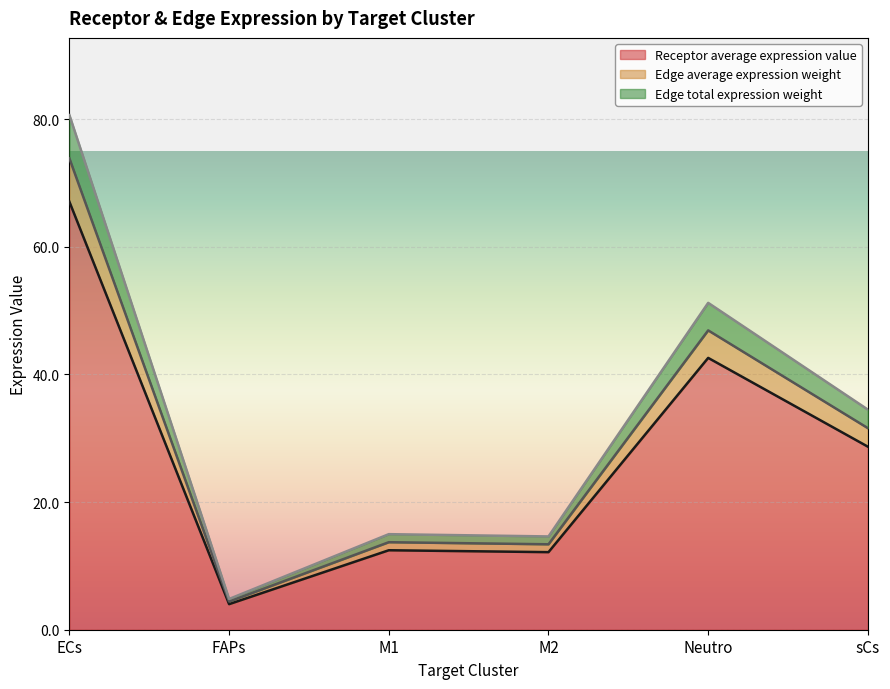

What is the average value of the Receptor average expression value series?

27.8